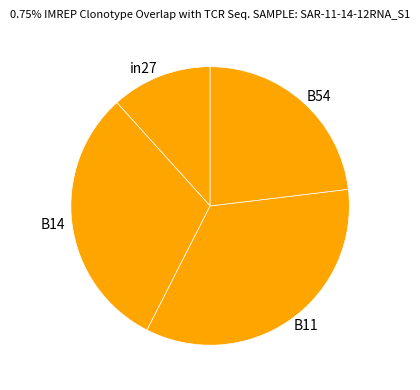

Rank the categories by value from highest to lowest.

B11, B14, B54, in27